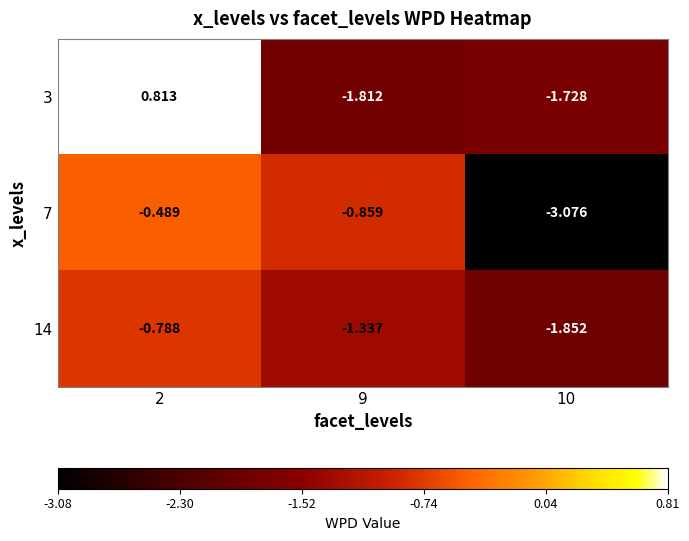

At 9, list the series in order from largest to smallest.

7, 14, 3